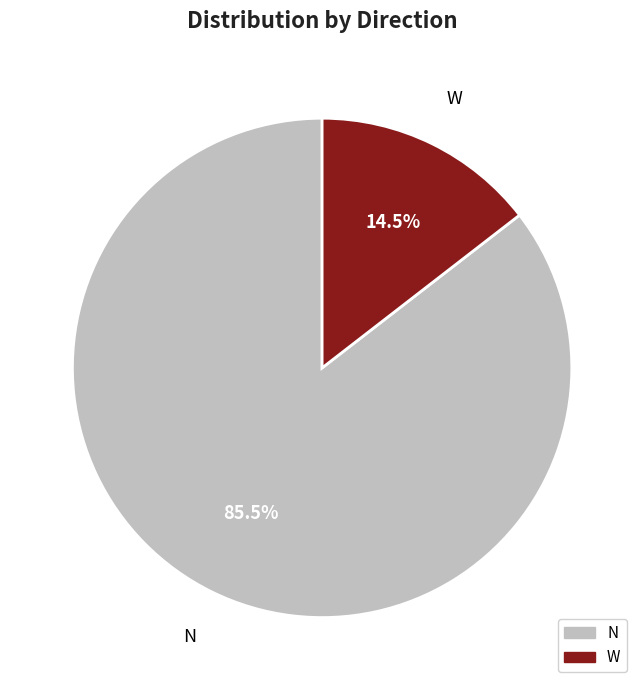

Which slice is the smallest?

W